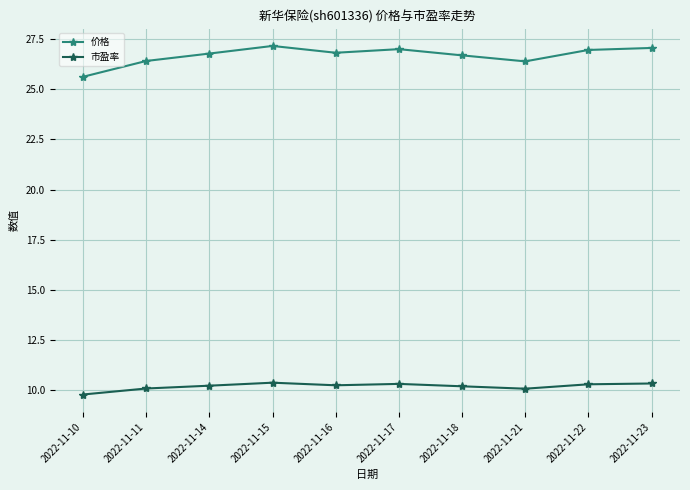

What is the smallest value displayed?

9.8